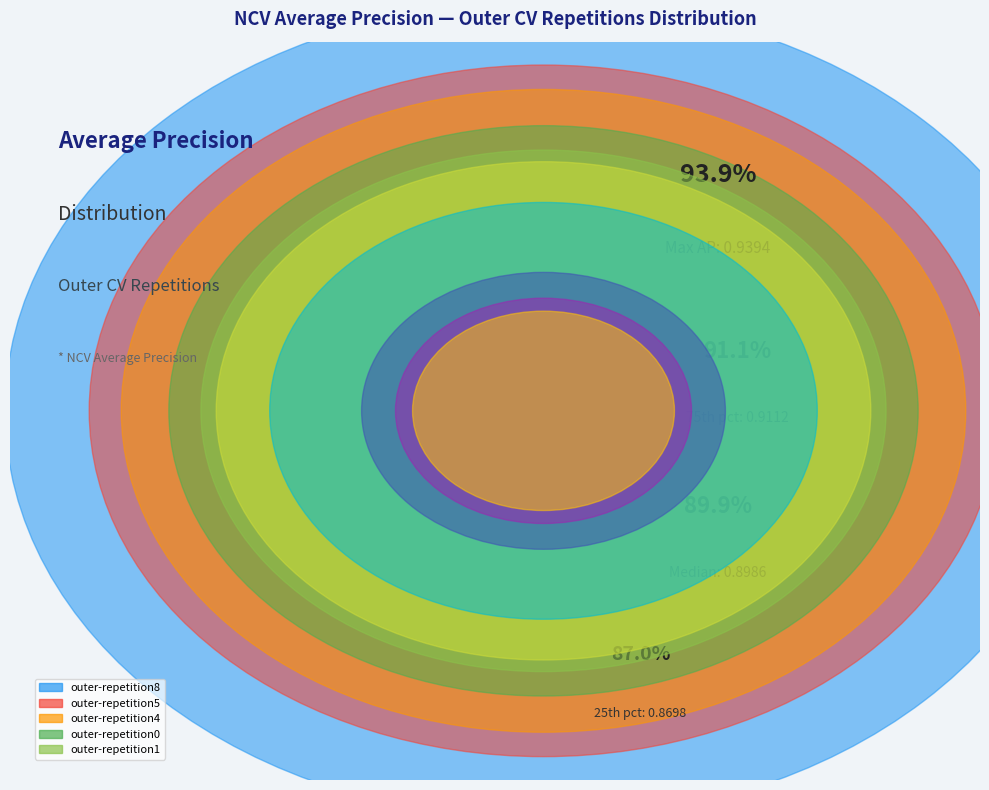

Rank the categories by value from highest to lowest.

outer-repetition8, outer-repetition5, outer-repetition4, outer-repetition0, outer-repetition1, outer-repetition2, outer-repetition9, outer-repetition7, outer-repetition6, outer-repetition3